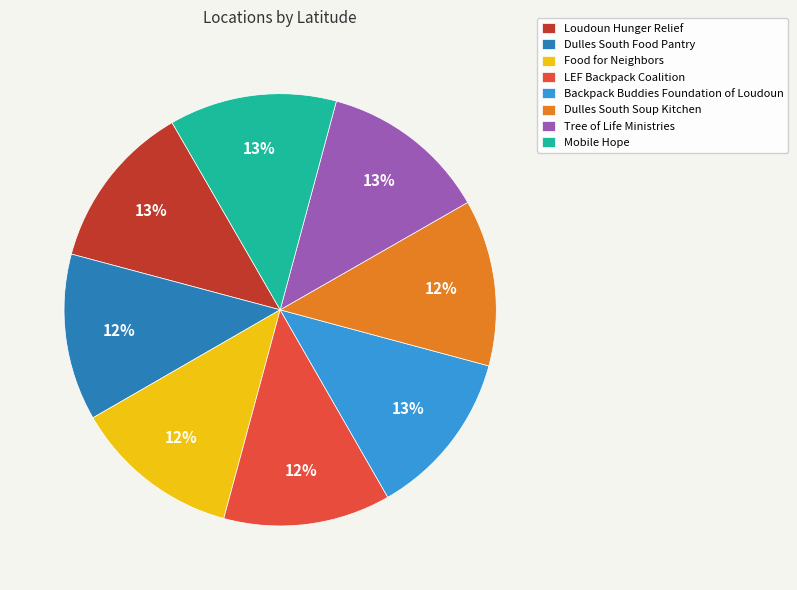

Approximately how many times larger is the value at Tree of Life Ministries compared to Mobile Hope?

1.0